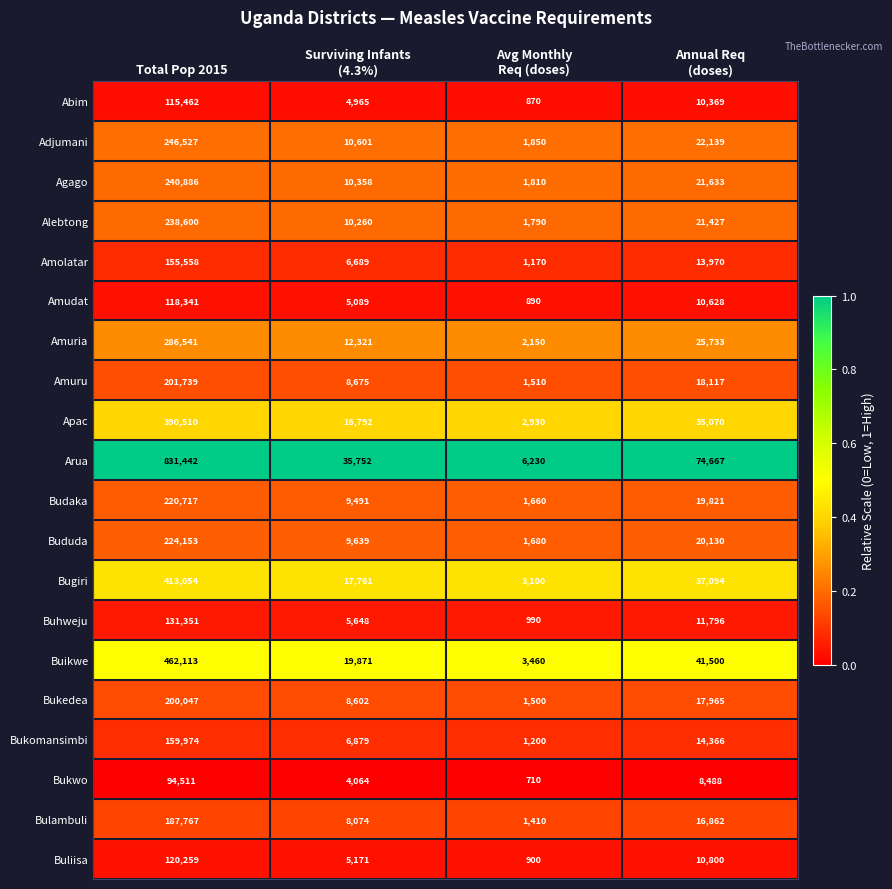

The value of Bukwo at Total Pop 2015 is 94511. True or false?

True